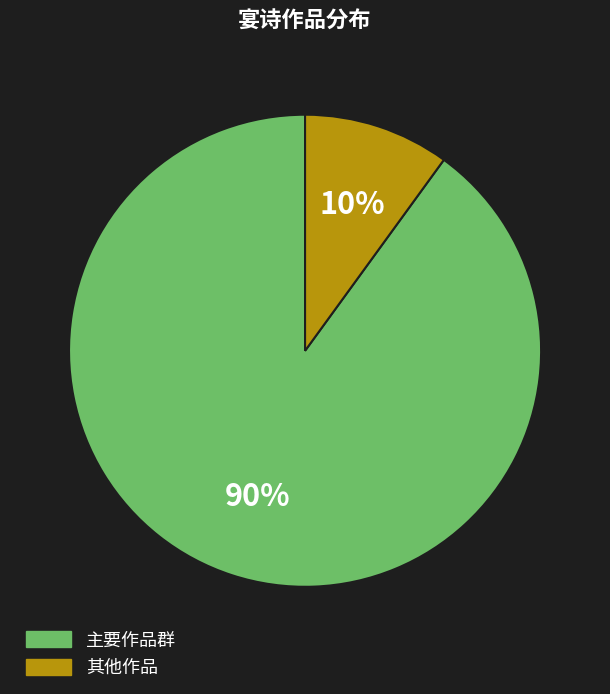

Which category has the smallest portion of the pie?

其他作品